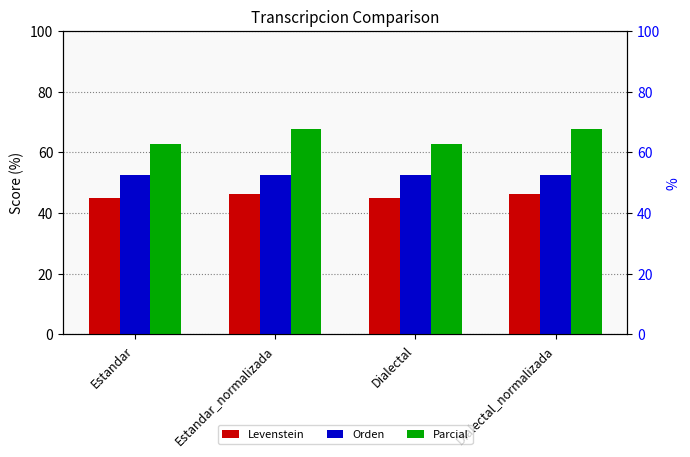

What is the label of the 2nd bar from the right?

Dialectal